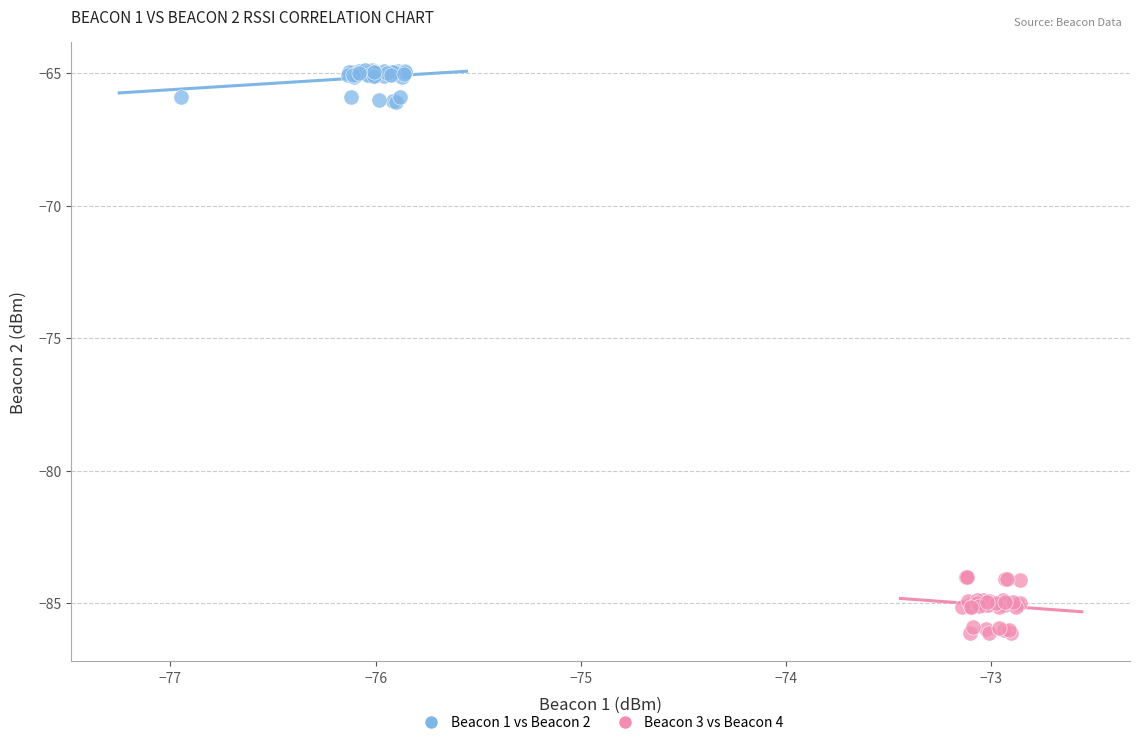

Which series contains the highest Y value?

Beacon 1 vs Beacon 2